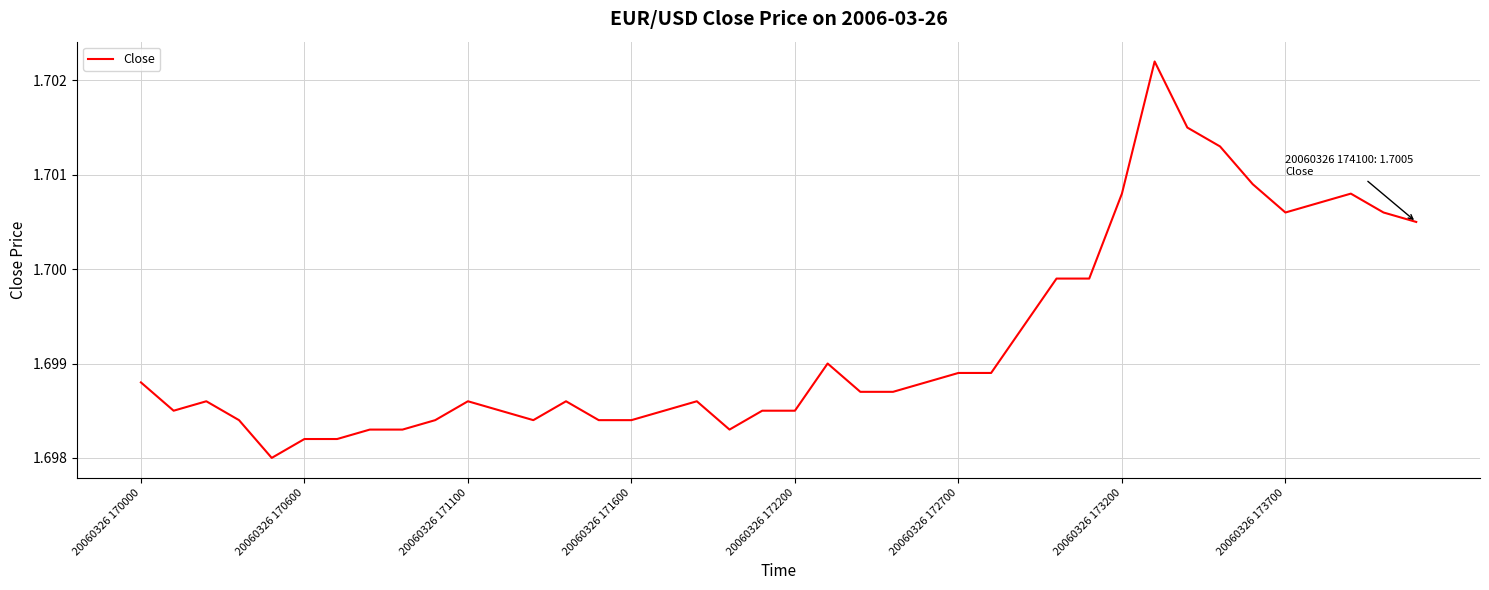

Does the chart display data point markers on the line(s)?

No